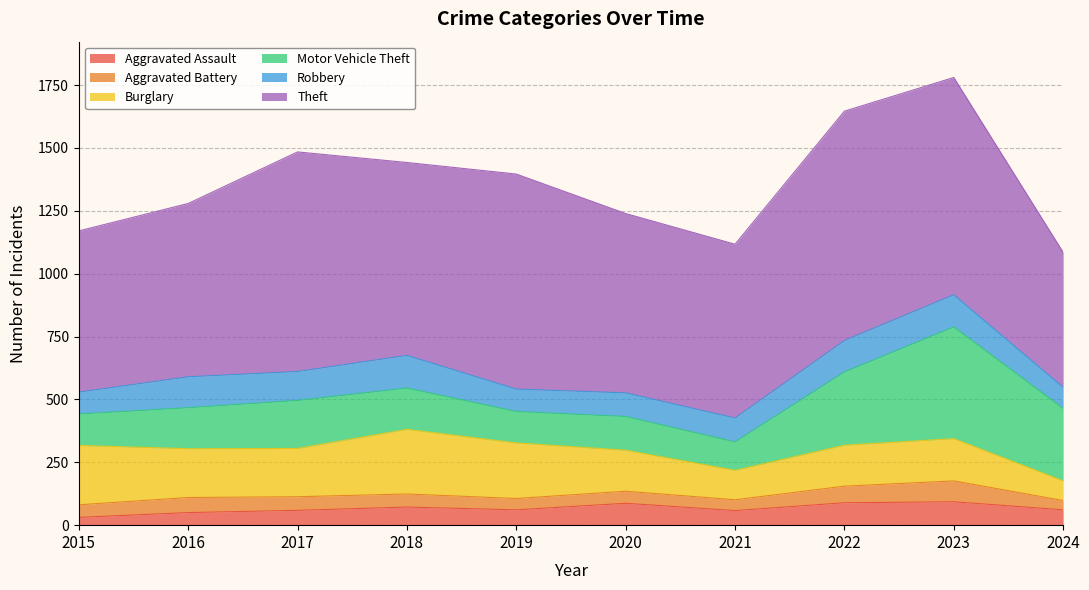

Rank the series by their maximum value, from highest to lowest.

Theft, Motor Vehicle Theft, Burglary, Robbery, Aggravated Assault, Aggravated Battery